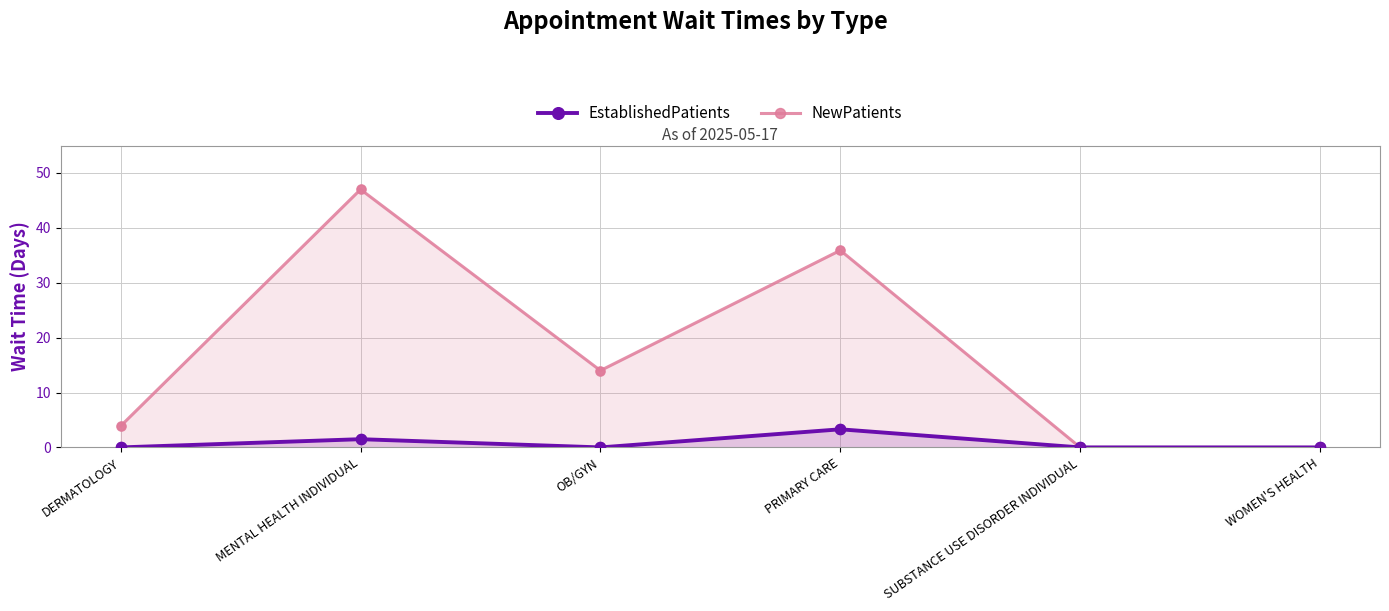

At which category is the sum across all series the highest?

MENTAL HEALTH INDIVIDUAL